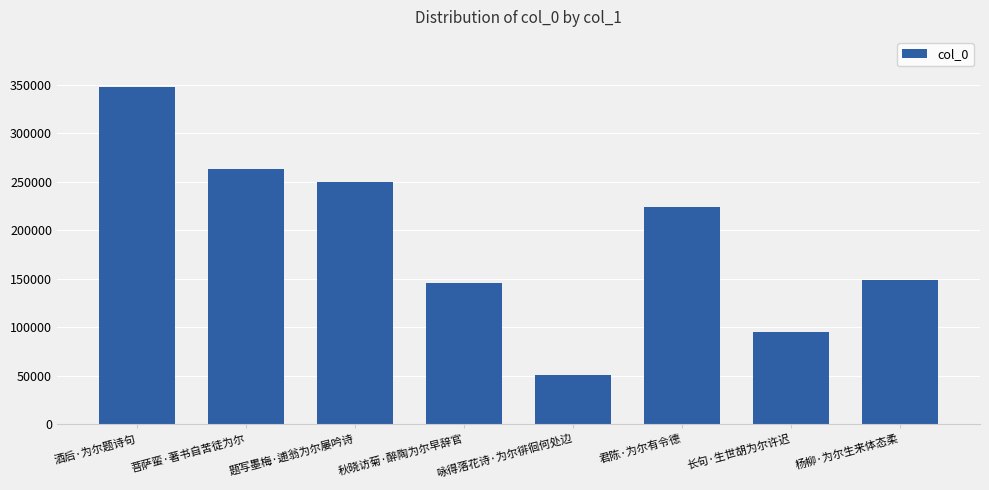

What is the ratio of the value at 酒后·为尔题诗句 to the value at 题写墨梅·逋翁为尔屡吟诗?

1.4